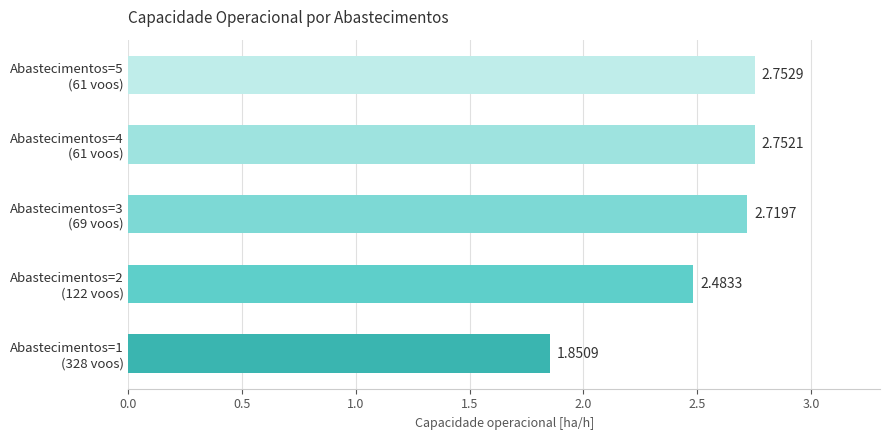

What is the difference between the maximum and second lowest values?

0.3